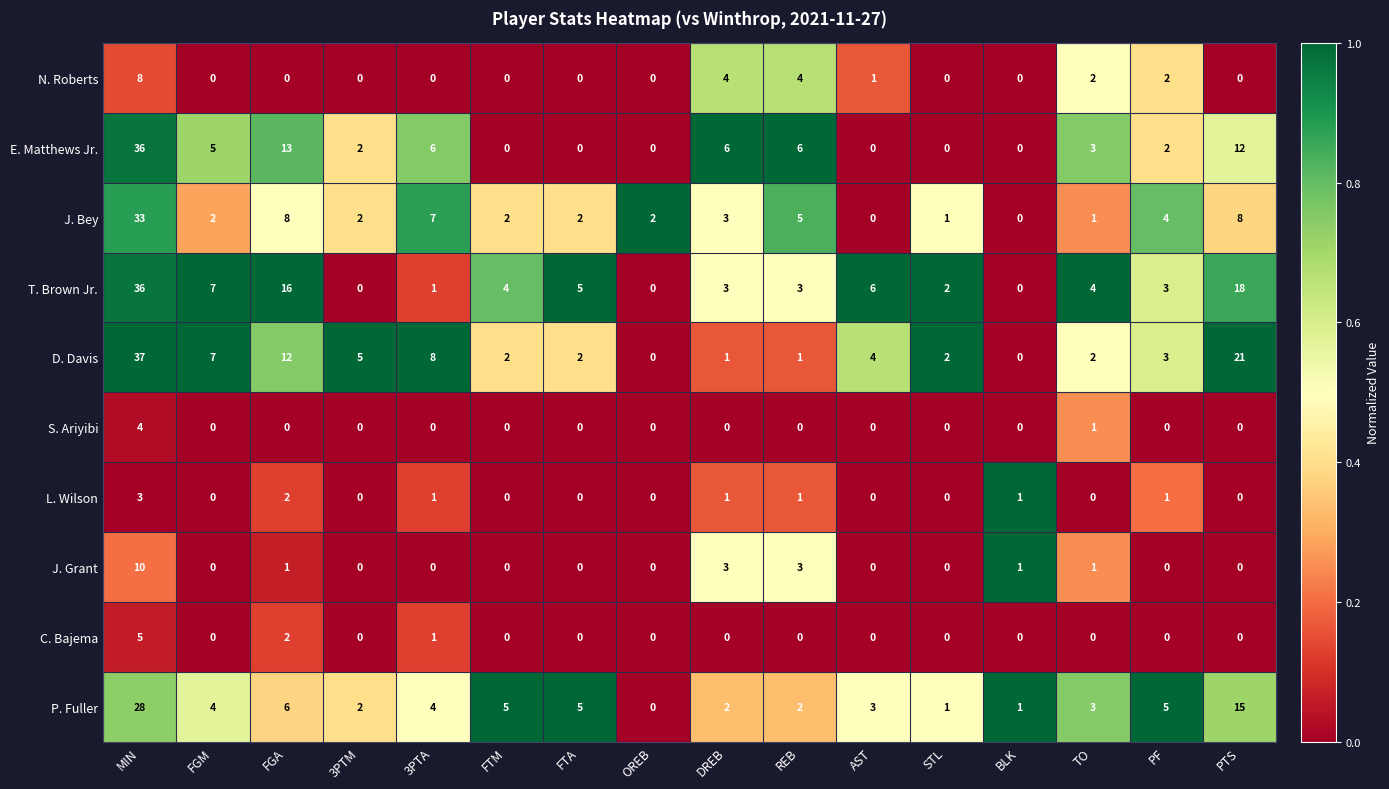

The J. Grant series shows 10 at MIN. True or false?

True